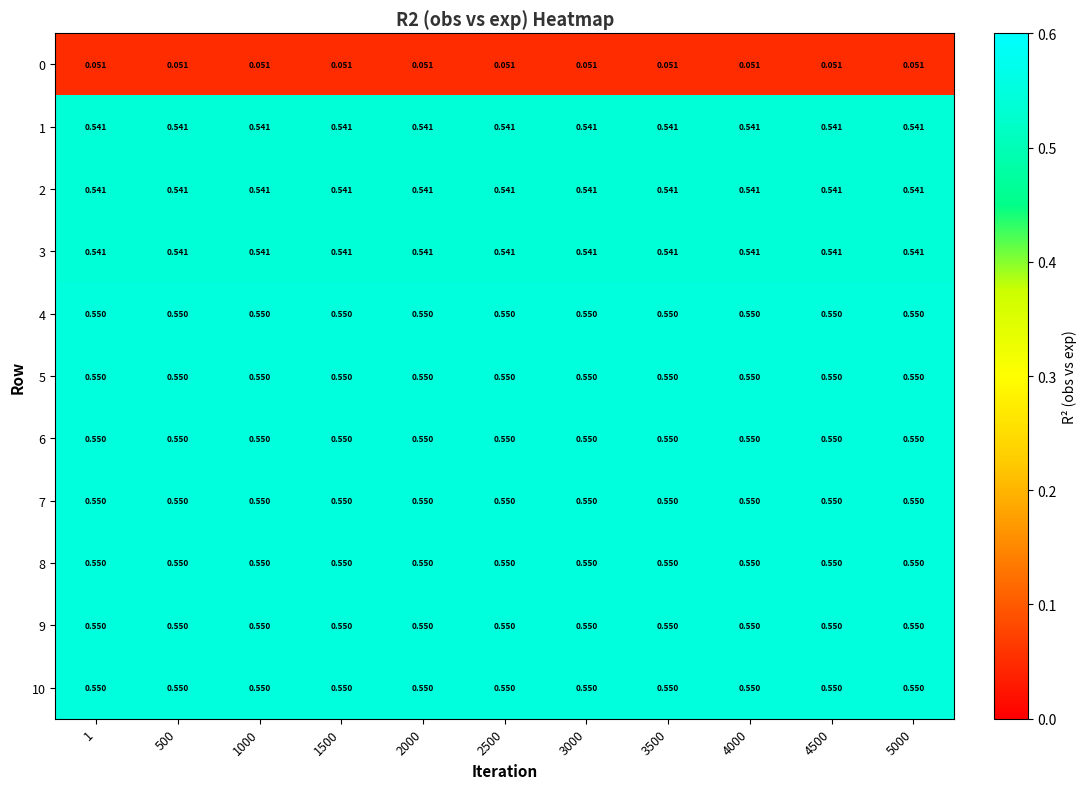

Is the value of 1 at 3500 greater than the value of 5 at 2500?

No